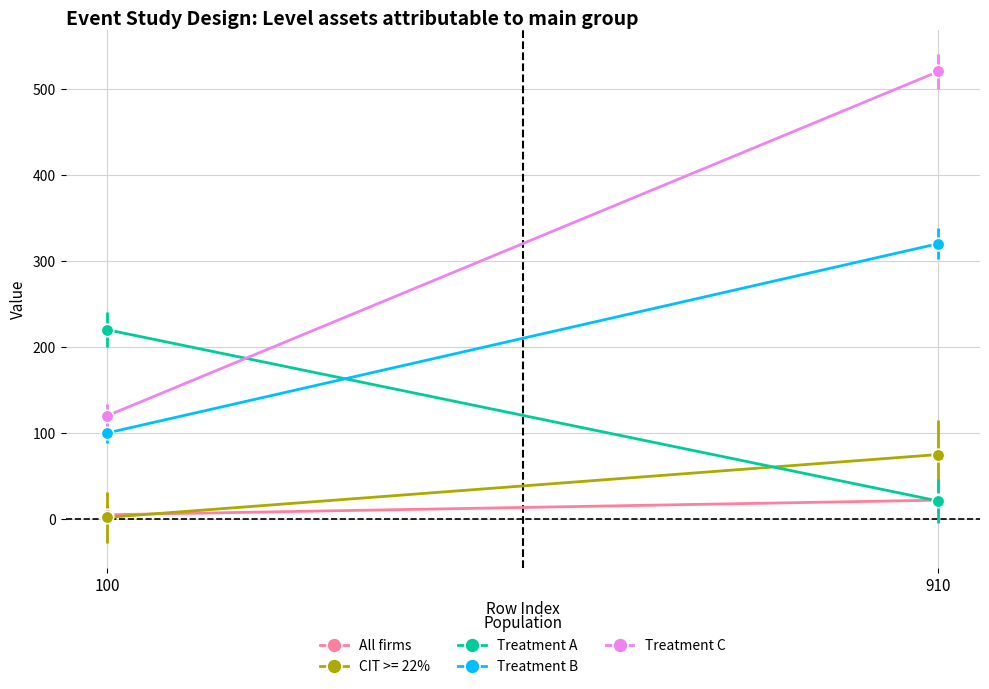

What is the value of the Treatment B point at the 1st from the left?

100